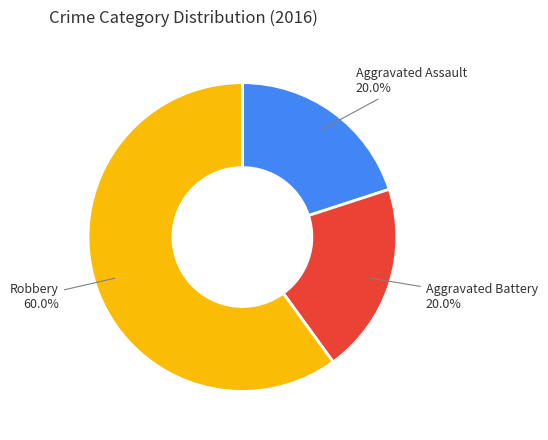

Which category has the biggest portion of the pie?

Robbery